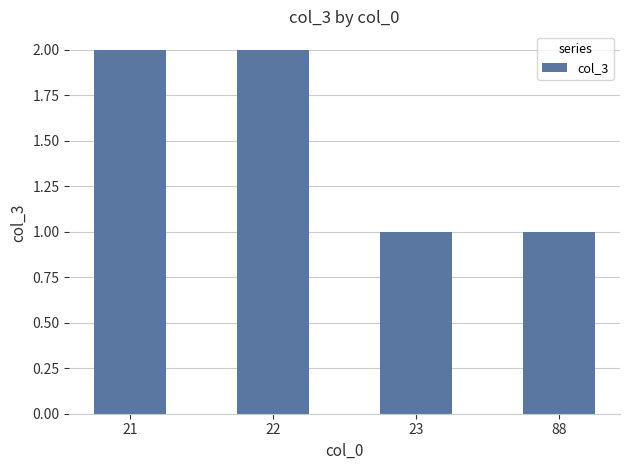

What is the approximate value at 21?

2